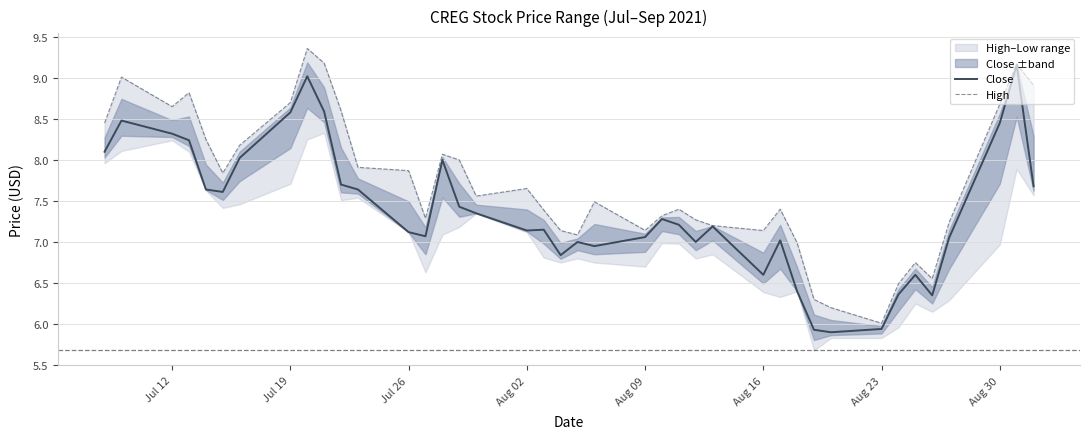

What is the value of the High point at the 23rd from the left?

7.1